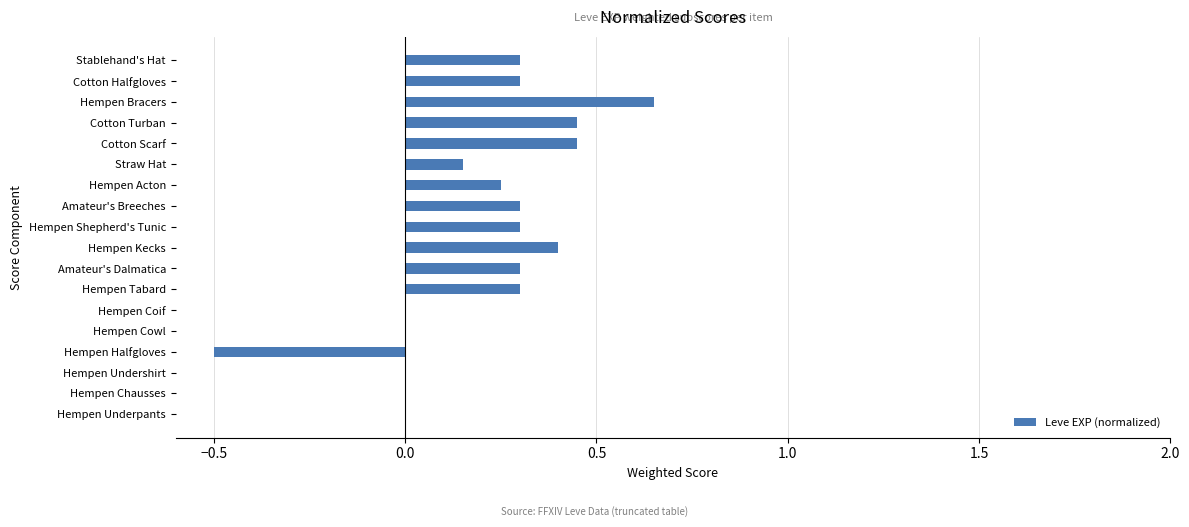

What is the sum of the values at Hempen Kecks and Hempen Chausses?

0.4